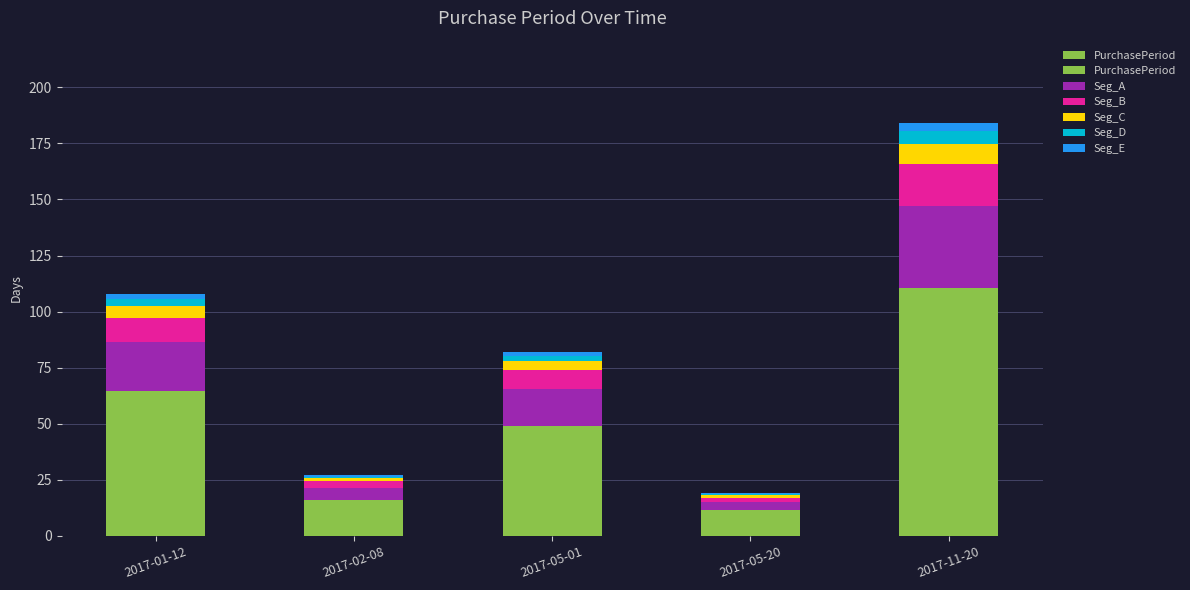

Reading right to left, what are all the values shown in this chart?

PurchasePeriod: 110.4	11.4	49.2	16.2	64.8
Seg_A: 36.8	3.8	16.4	5.4	21.6
Seg_B: 18.4	1.9	8.2	2.7	10.8
Seg_C: 9.2	1.0	4.1	1.3	5.4
Seg_D: 5.5	0.6	2.5	0.8	3.2
Seg_E: 3.7	0.4	1.6	0.5	2.2